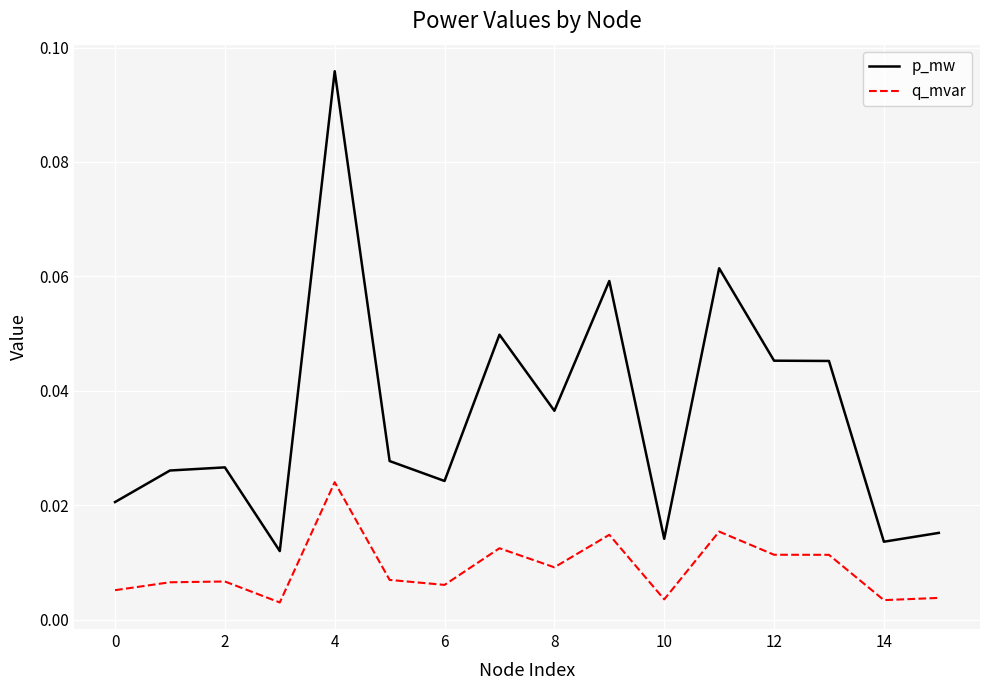

List the series in order of their peak value, highest first.

p_mw, q_mvar